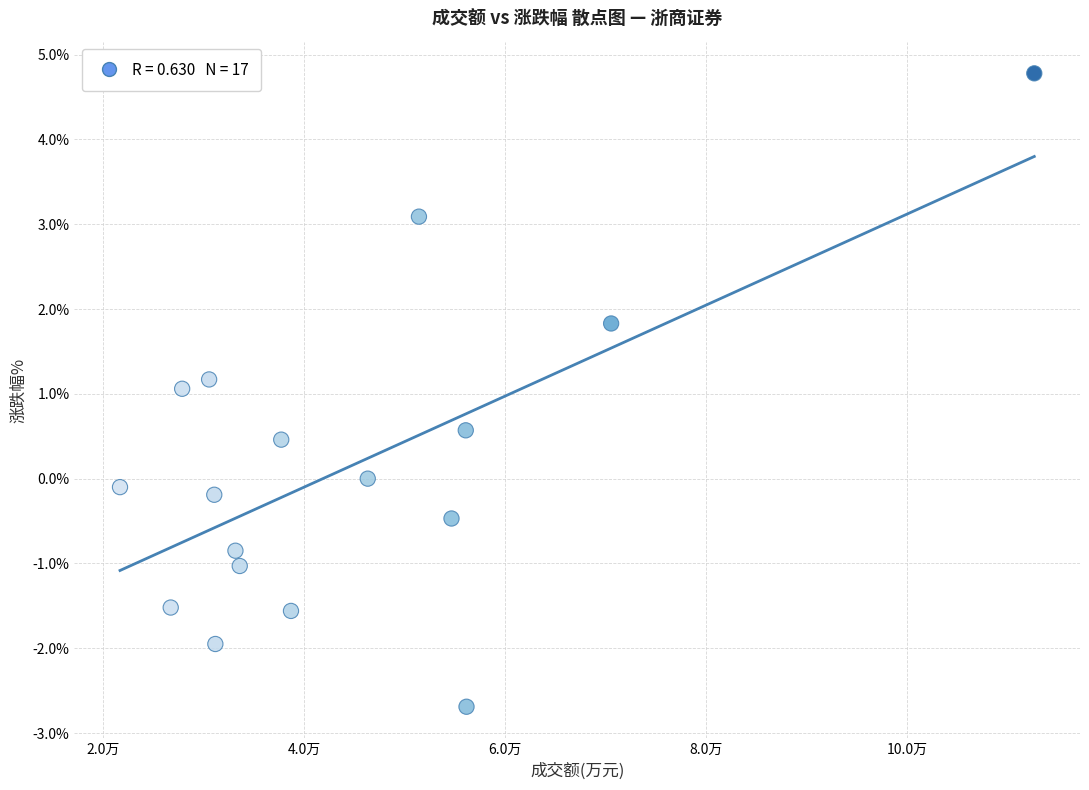

What is the range of Y values (max minus min)?

7.5